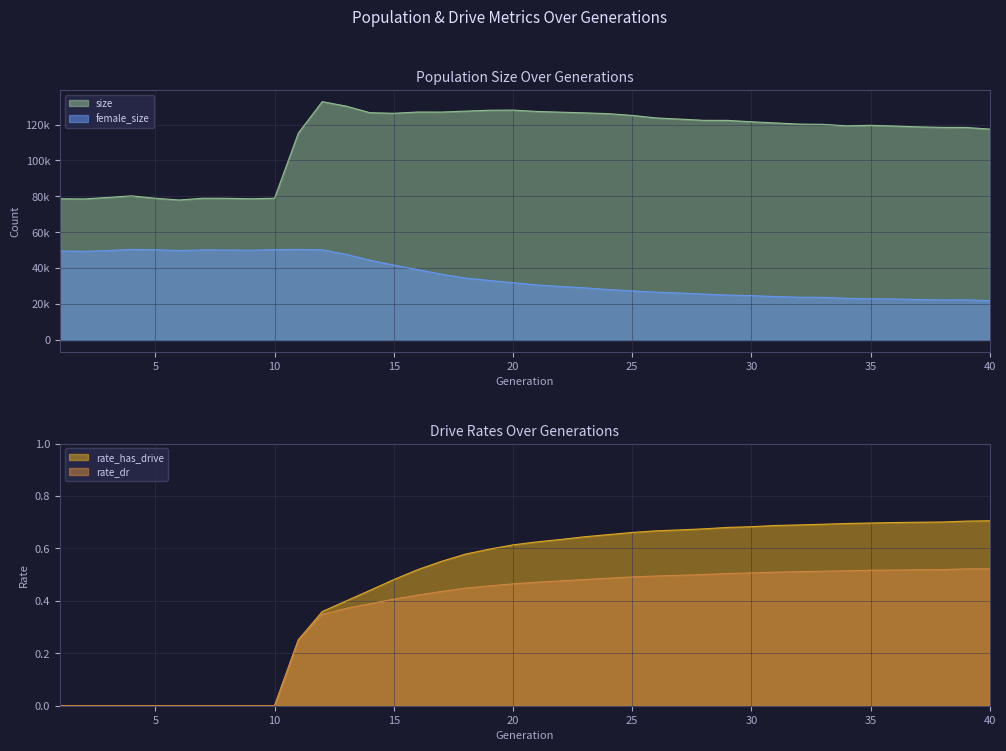

Is the value of size at 5 greater than the value of rate_has_drive at 30?

Yes